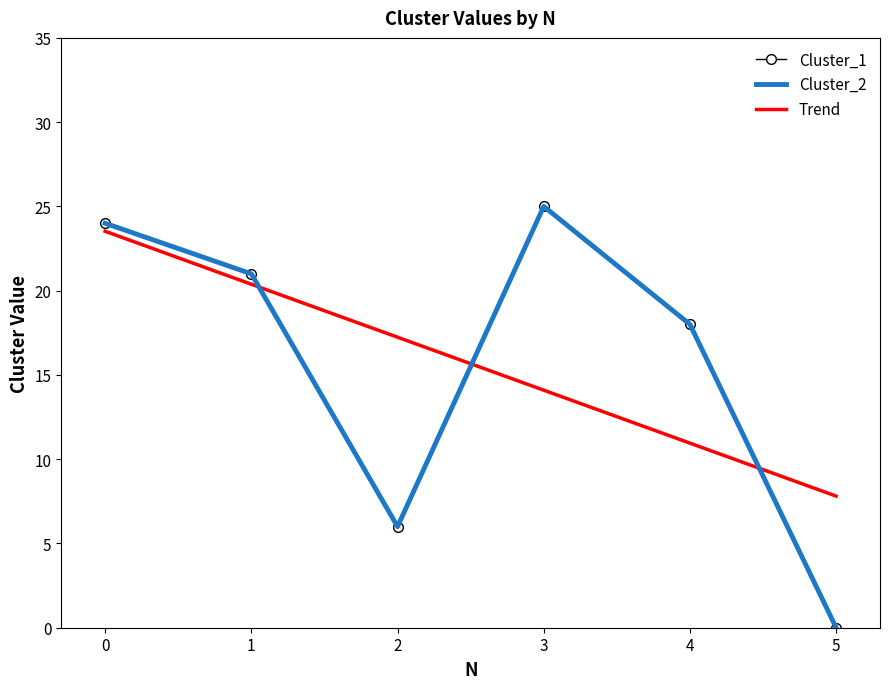

The value of Cluster_1 at 2 is 6. True or false?

True